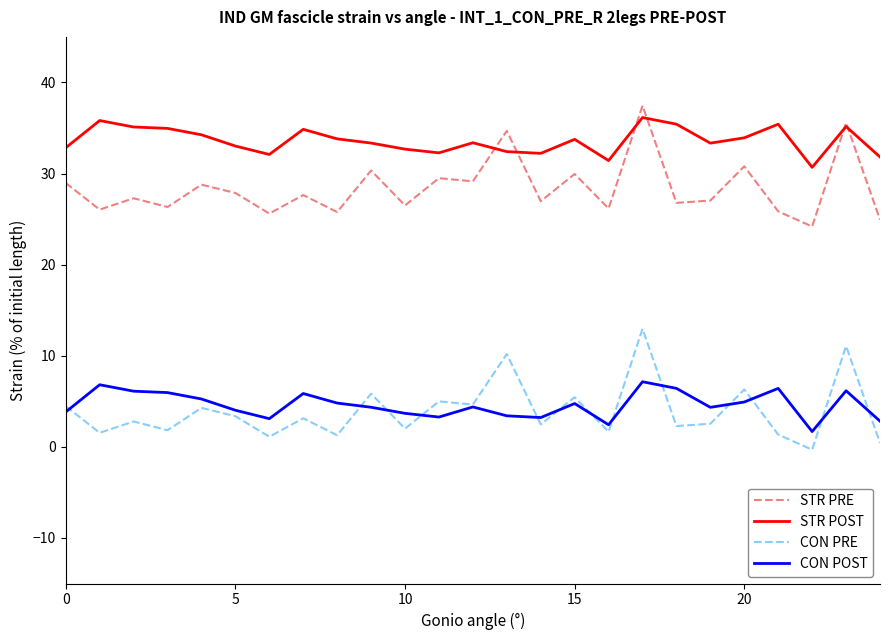

What is the average value of the CON PRE series?

3.9